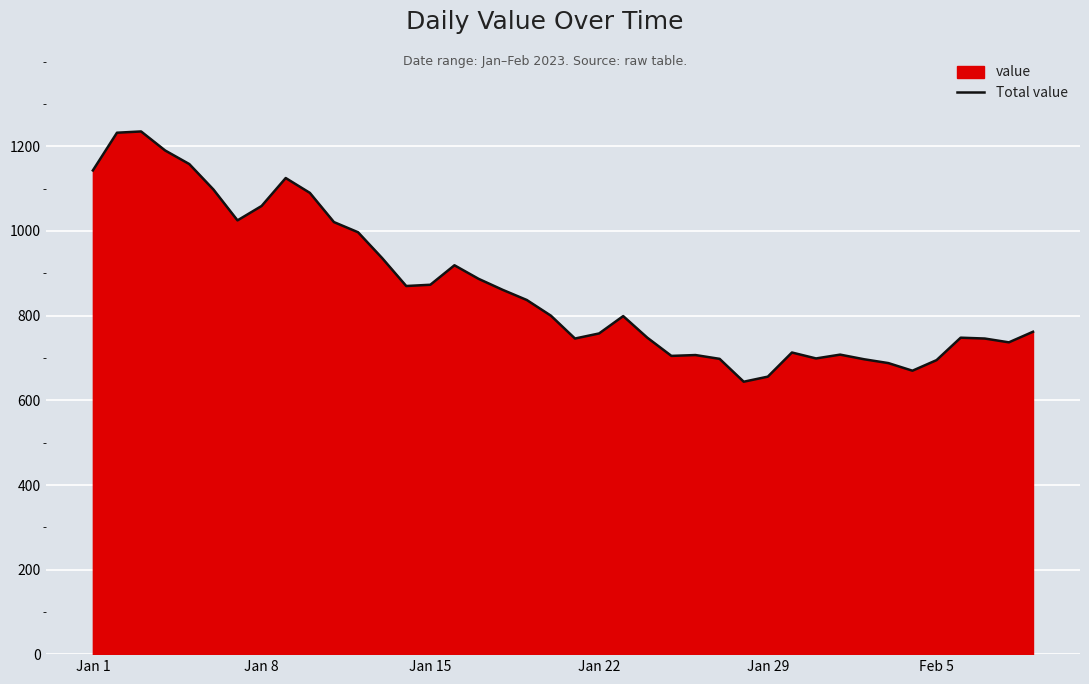

What is the maximum value shown in the chart?

1235